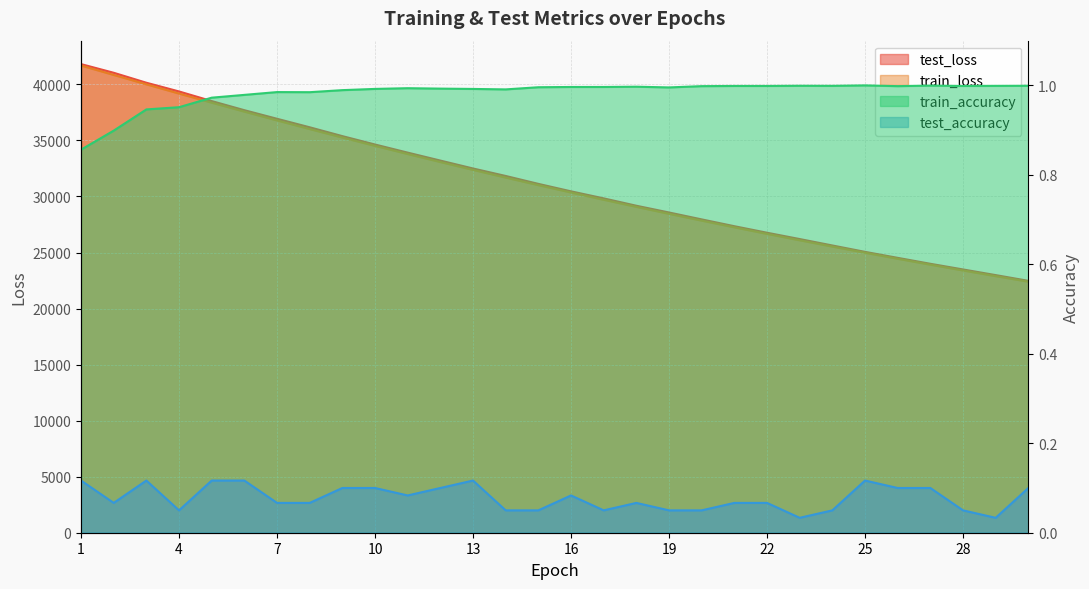

List the labels in order of test_loss value, largest first.

1, 2, 3, 4, 5, 6, 7, 8, 9, 10, 11, 12, 13, 14, 15, 16, 17, 18, 19, 20, 21, 22, 23, 24, 25, 26, 27, 28, 29, 30